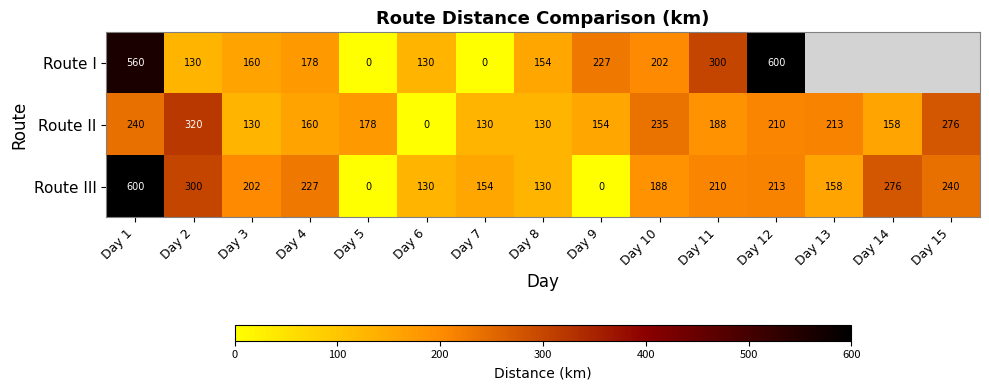

Count the number of categories in the chart.

15